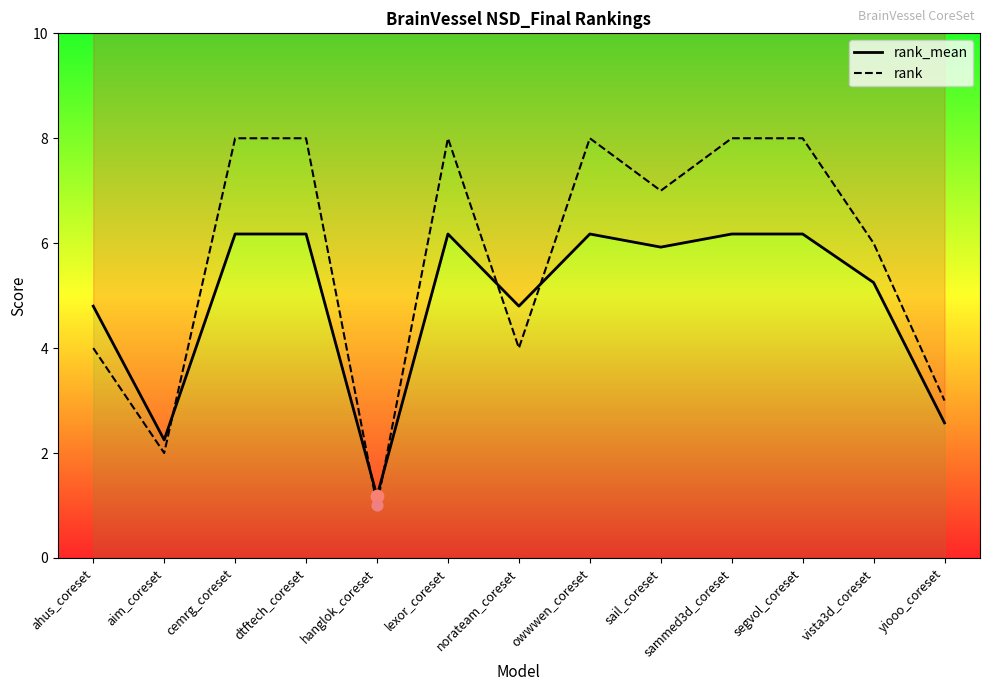

Which series has the widest spread of Y values?

rank